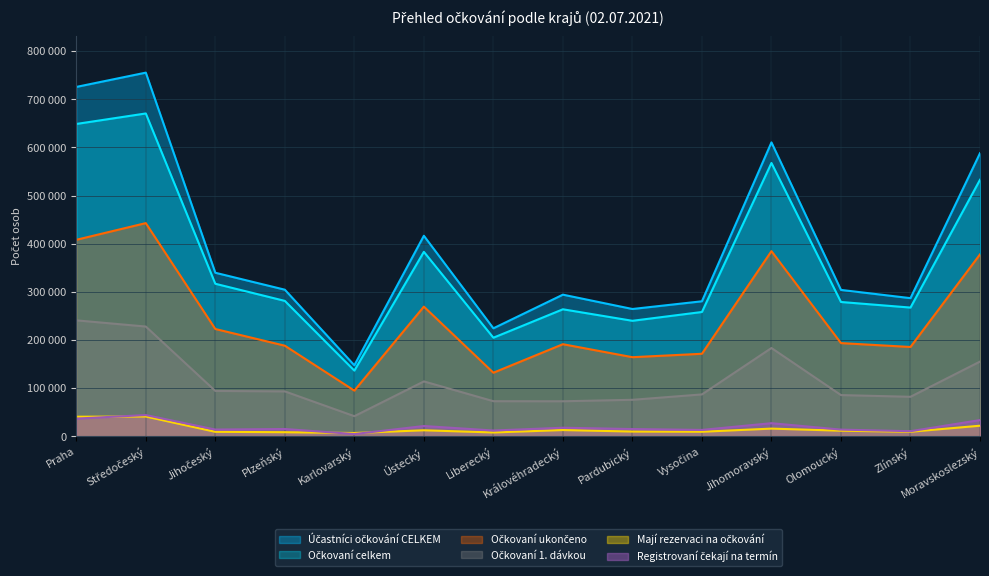

The Registrovaní čekají na termín series shows 52865 at Moravskoslezský. True or false?

False